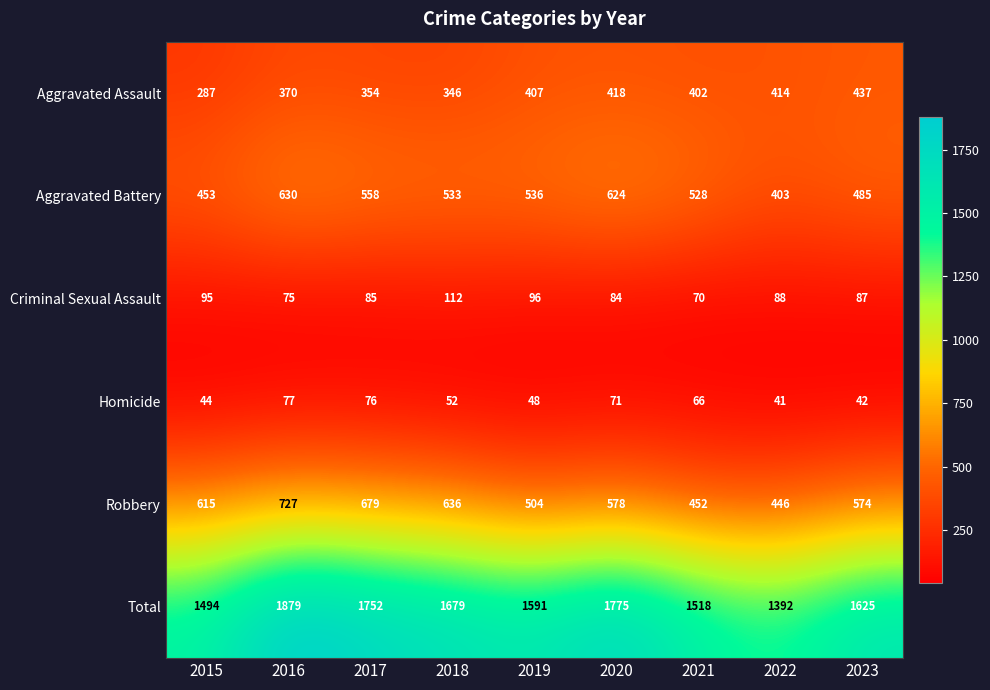

What is the average value of the Criminal Sexual Assault series?

88